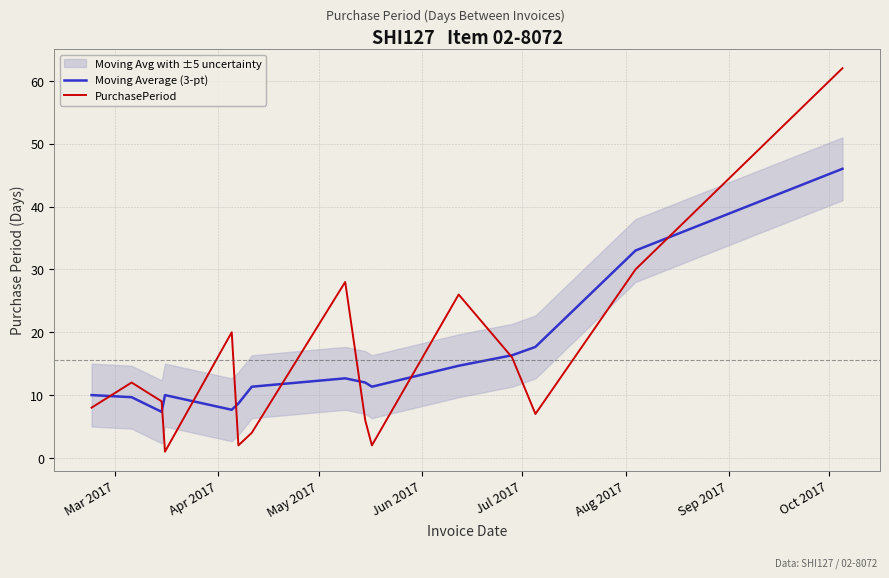

What is the highest value of the PurchasePeriod series?

62.0